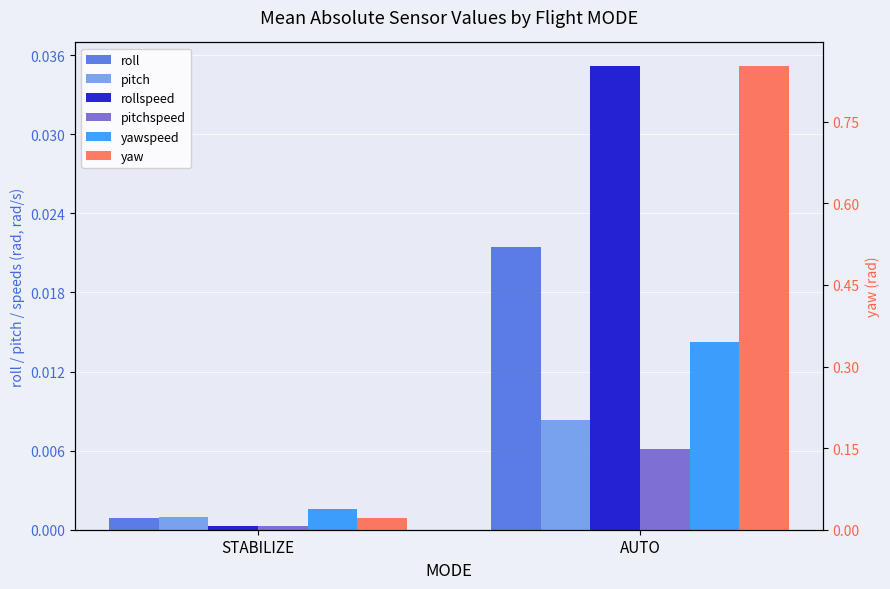

What is the label of the 2nd bar from the right?

STABILIZE